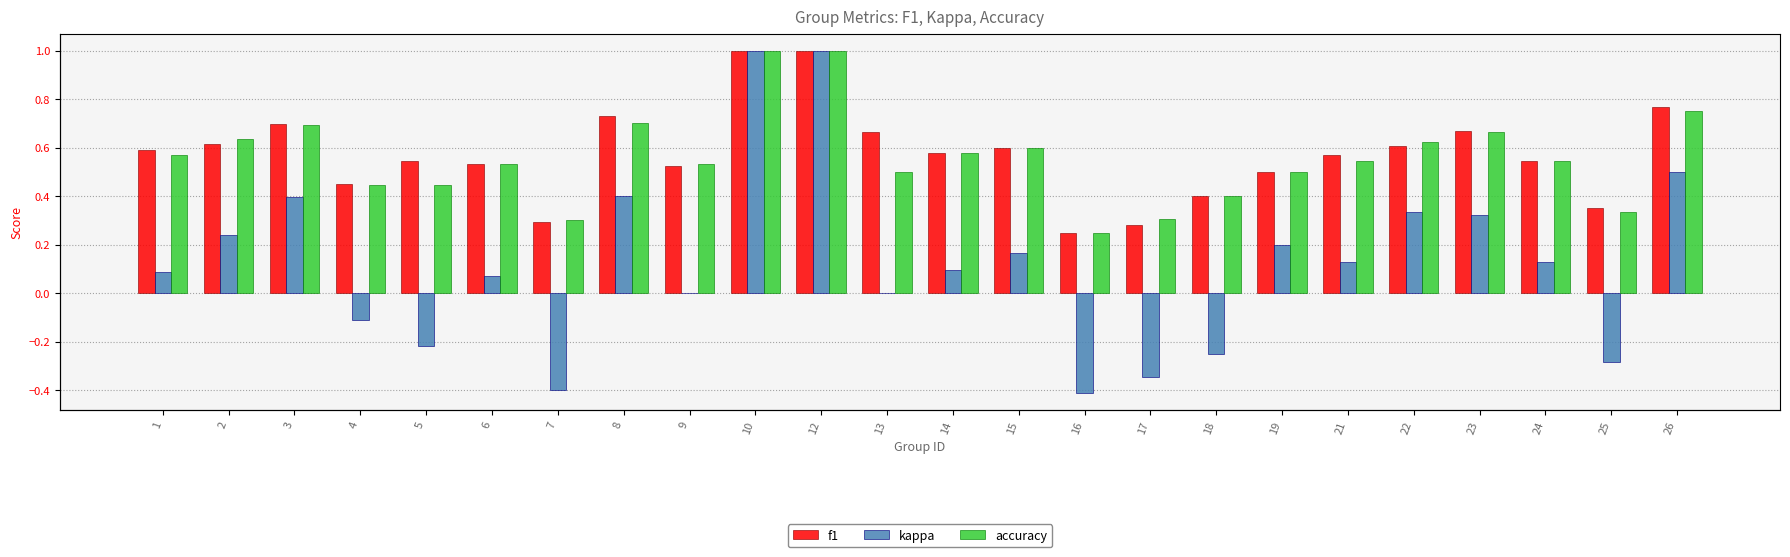

Count the number of categories in the chart.

24